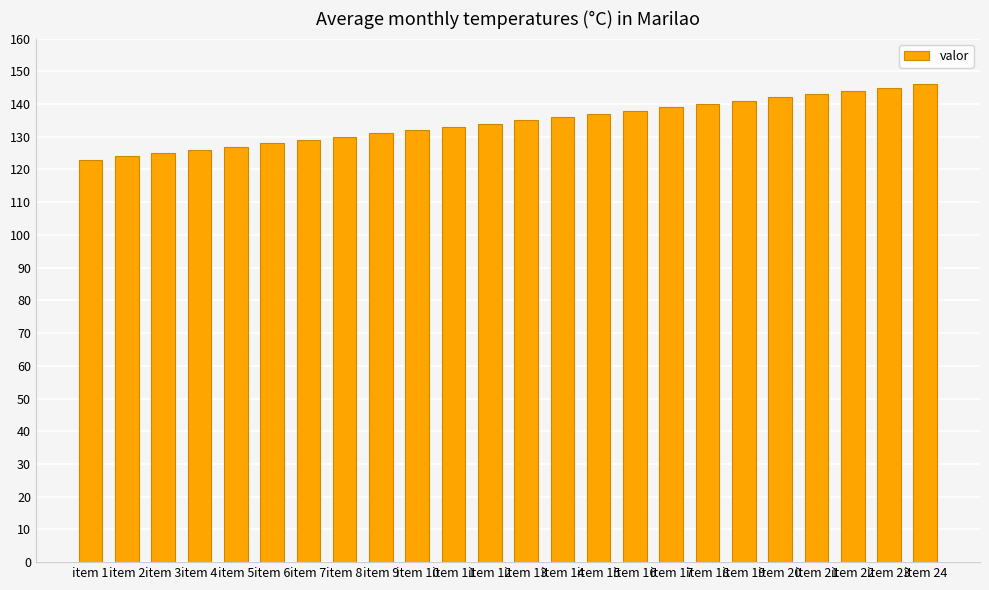

The chart shows a value of 62 at item 7. True or false?

False